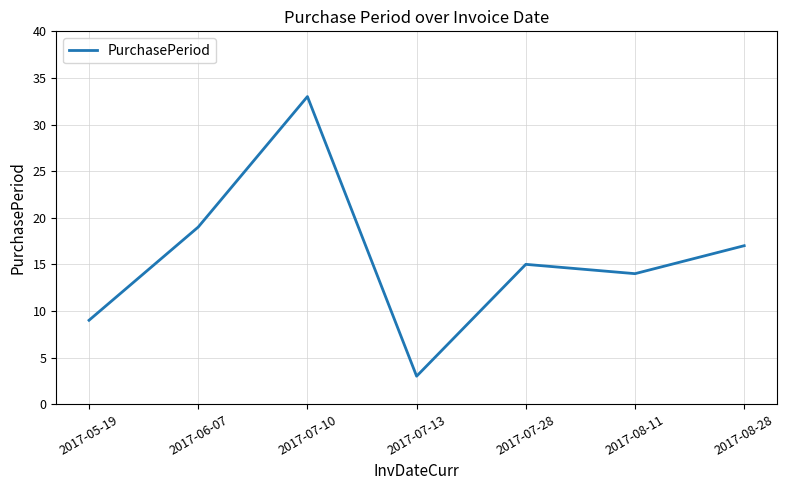

What is the sum of all values?

110